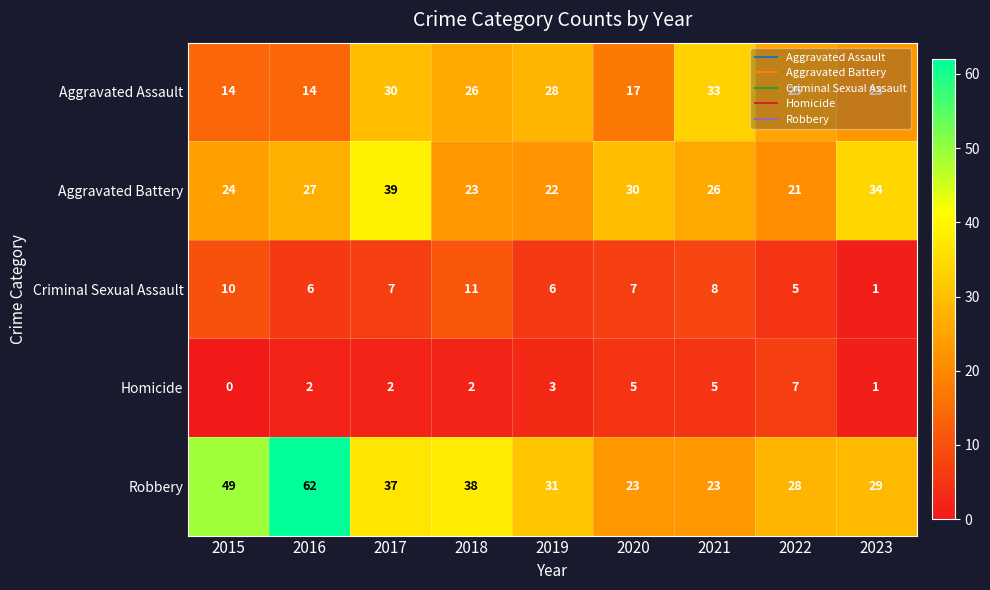

The Aggravated Assault series shows 13 at 2019. True or false?

False